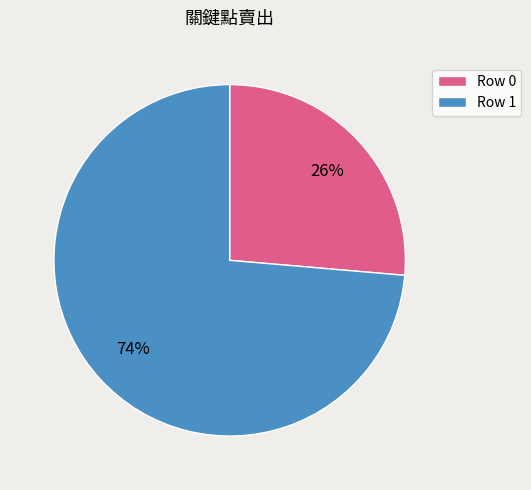

Does any single category account for the majority?

Yes